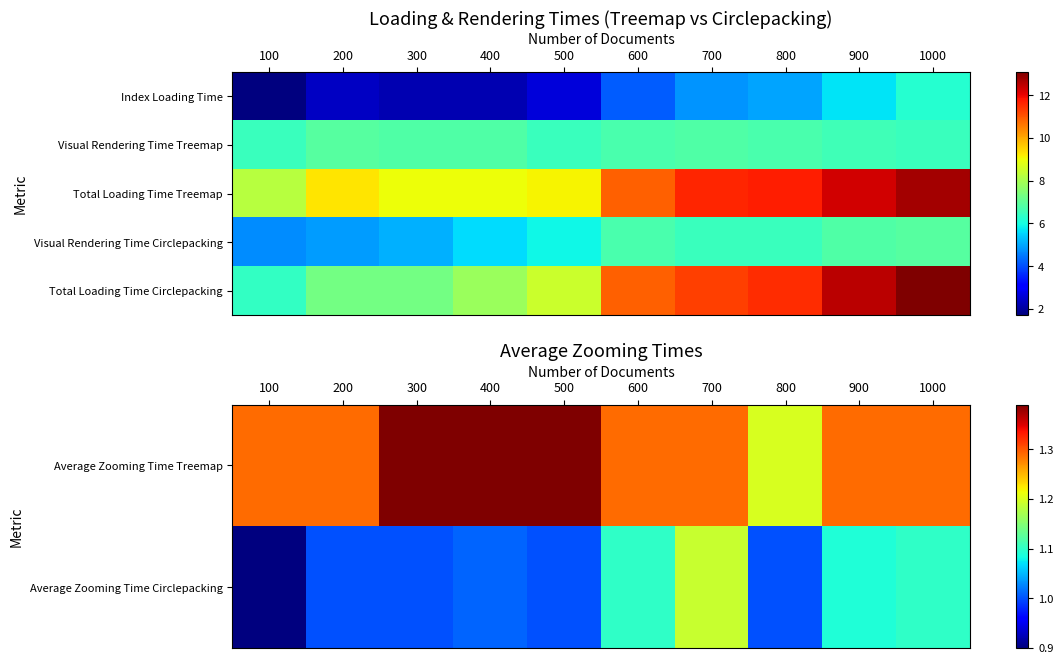

Count the number of data series in this chart.

5